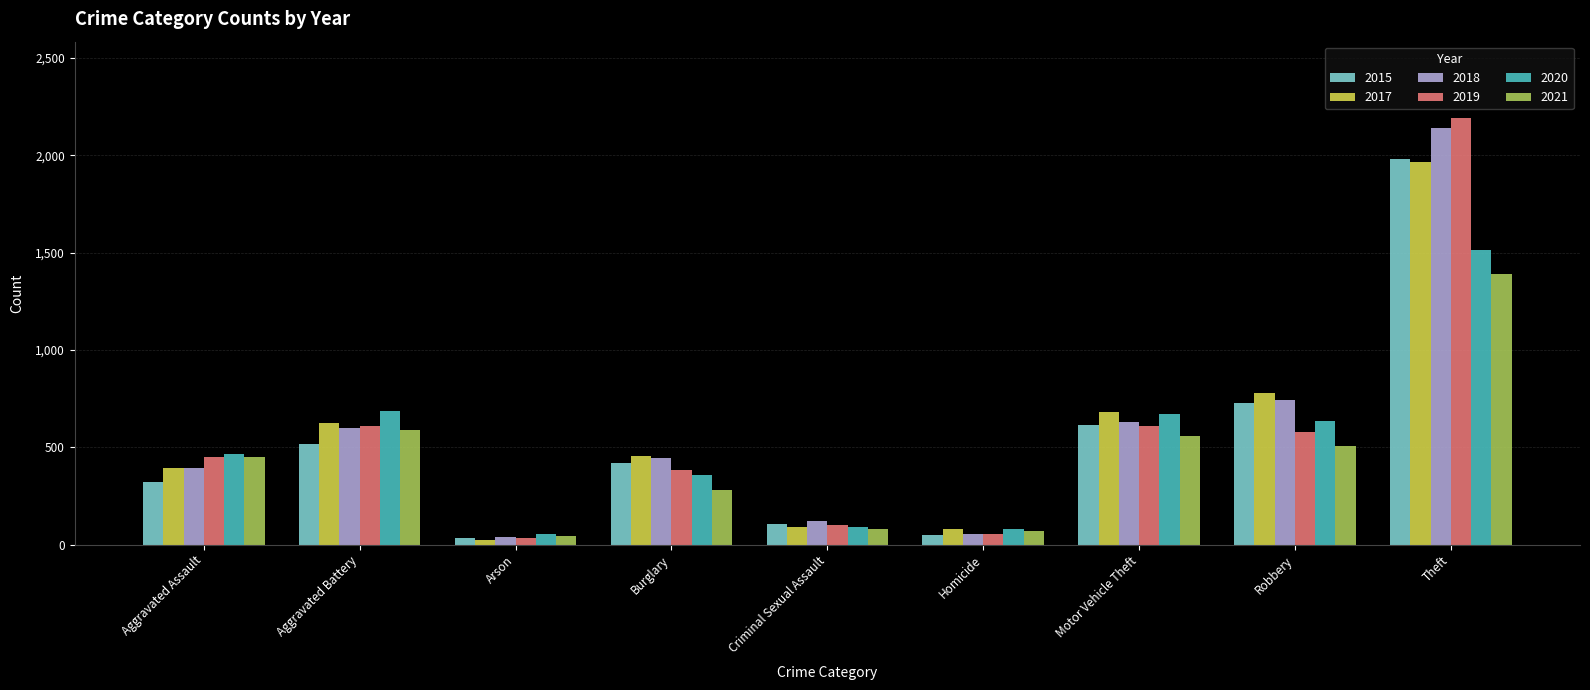

What are all the series names shown in the legend?

2015, 2017, 2018, 2019, 2020, 2021